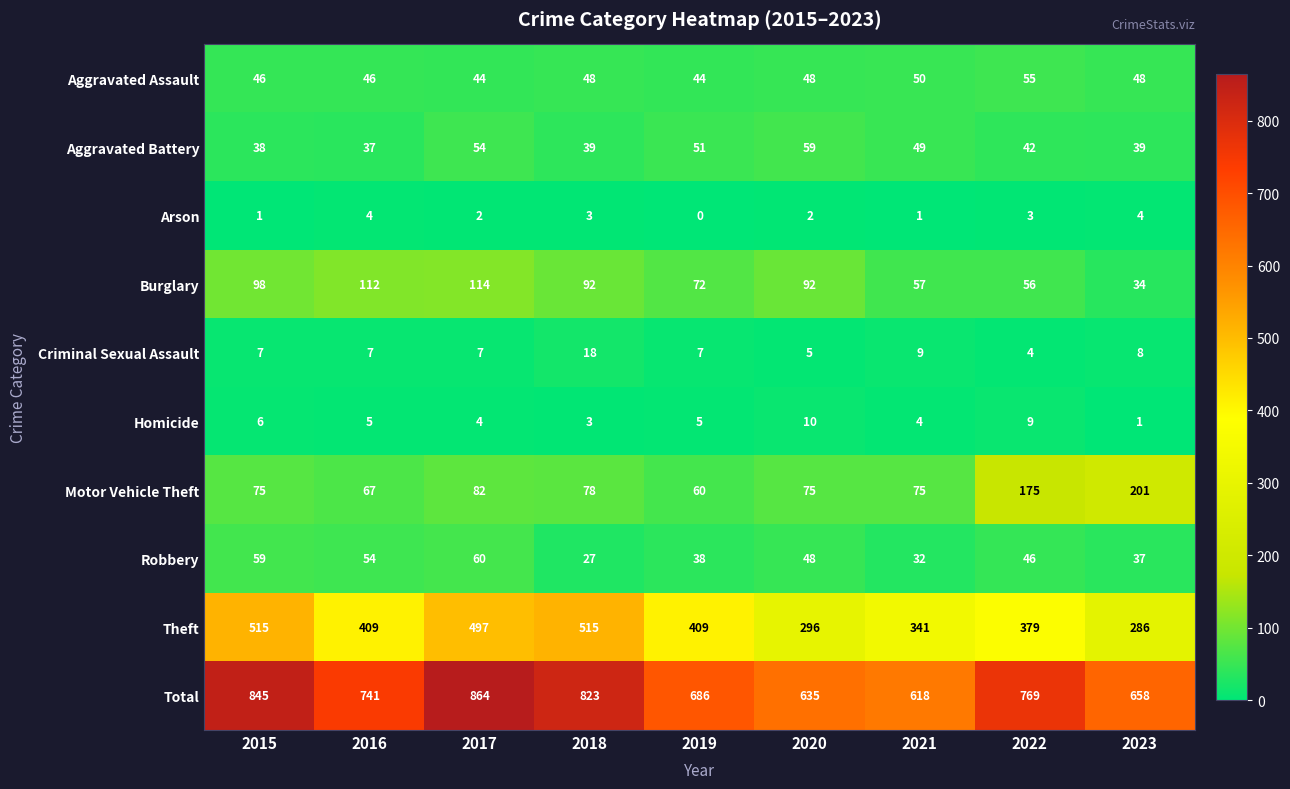

Rank the series at 2019 from lowest to highest value.

Arson, Homicide, Criminal Sexual Assault, Robbery, Aggravated Assault, Aggravated Battery, Motor Vehicle Theft, Burglary, Theft, Total